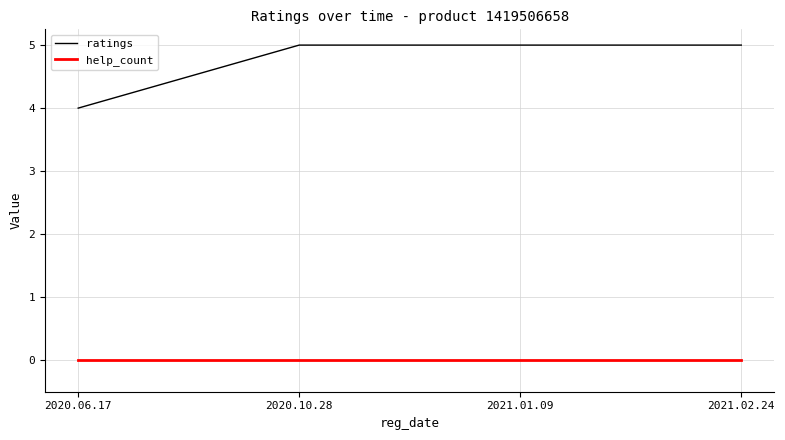

Is it true that ratings equals 5 at 2020.10.28?

True